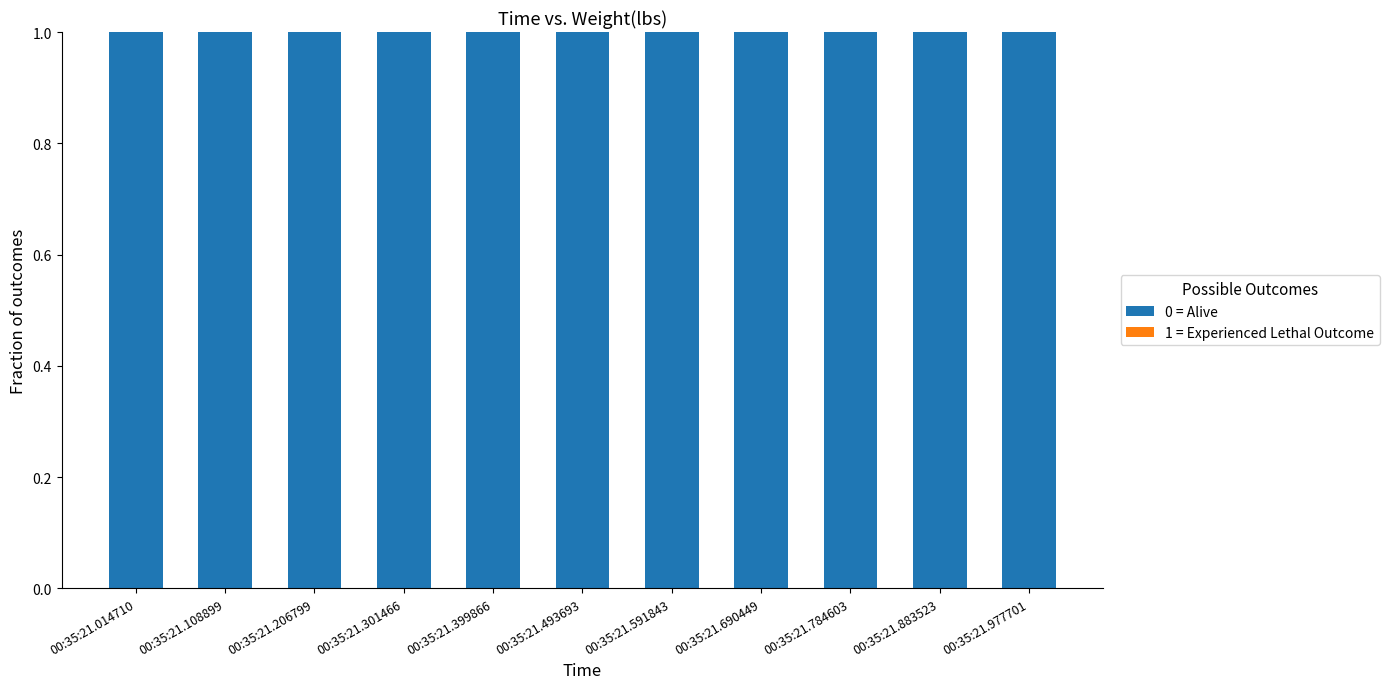

Which series has the largest range (max minus min)?

0 = Alive